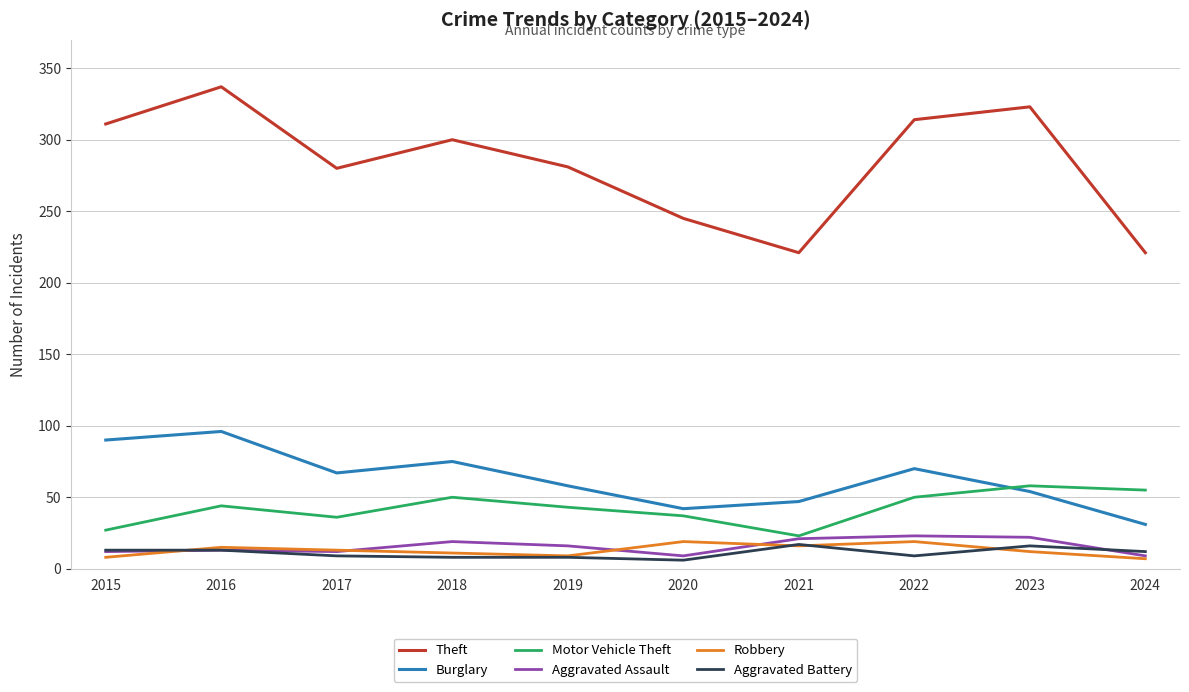

At which category is the sum across all series the highest?

2016